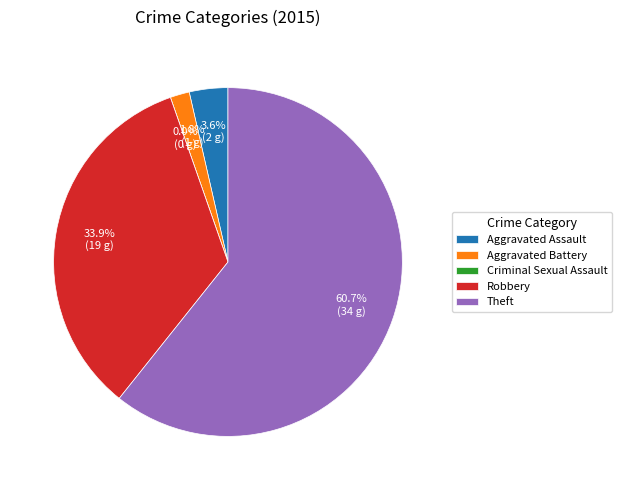

Which slice is the smallest?

Criminal Sexual Assault